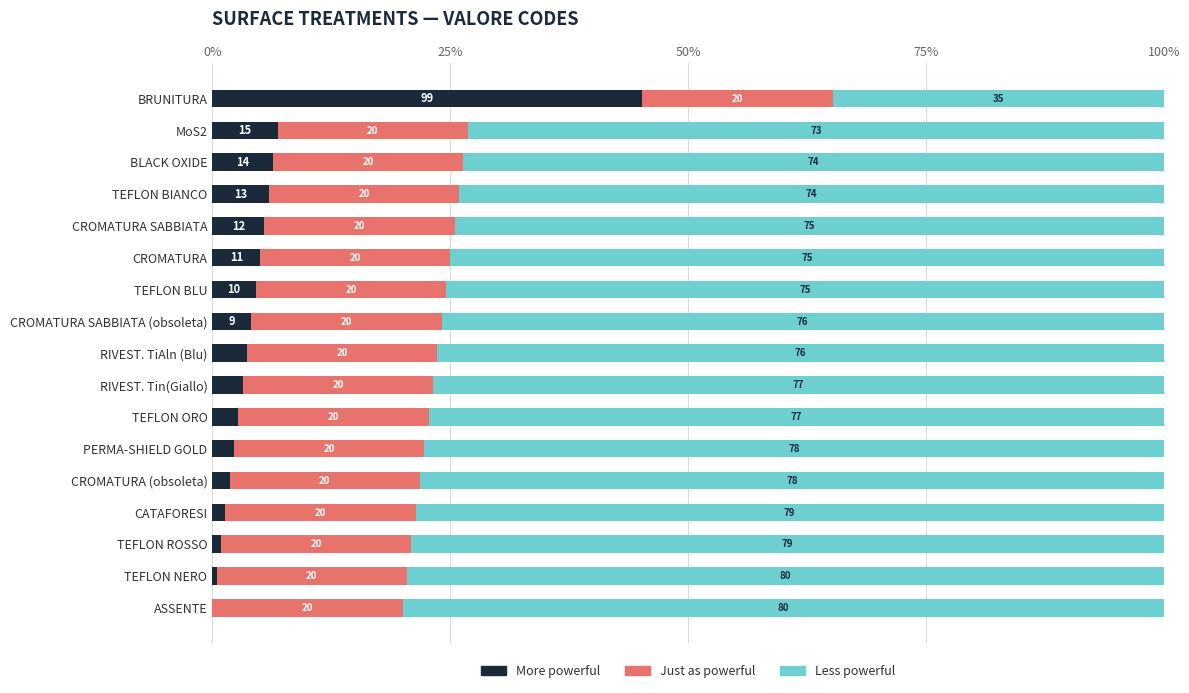

What is the total value across all series at MoS2?

100.0